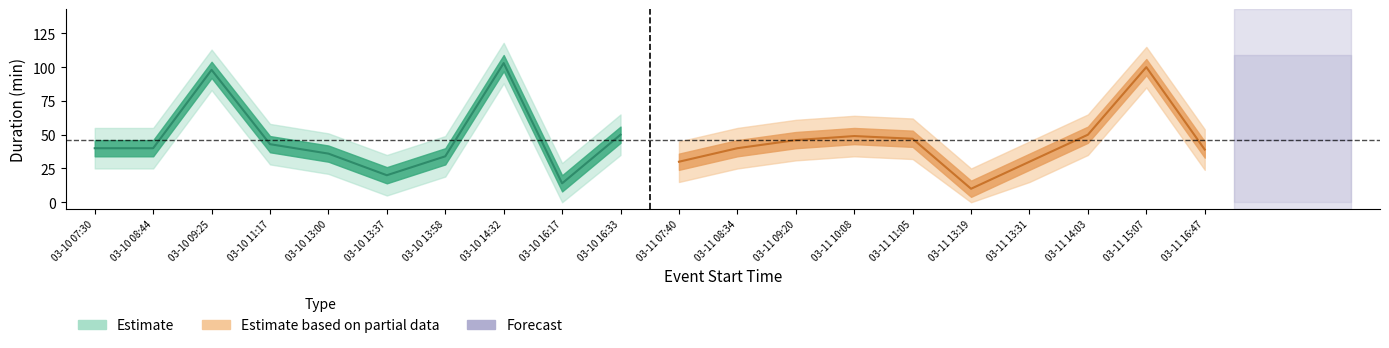

What is the sum of the values at 2021-03-11 09:20 and 2021-03-11 14:03?

96